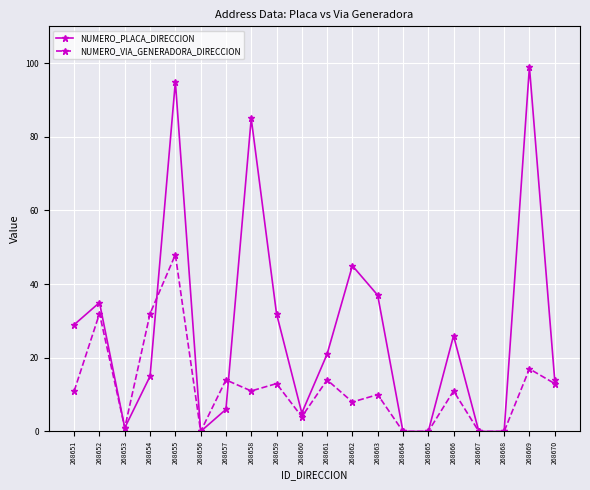

Rank the series at 268655 from highest to lowest value.

NUMERO_PLACA_DIRECCION, NUMERO_VIA_GENERADORA_DIRECCION